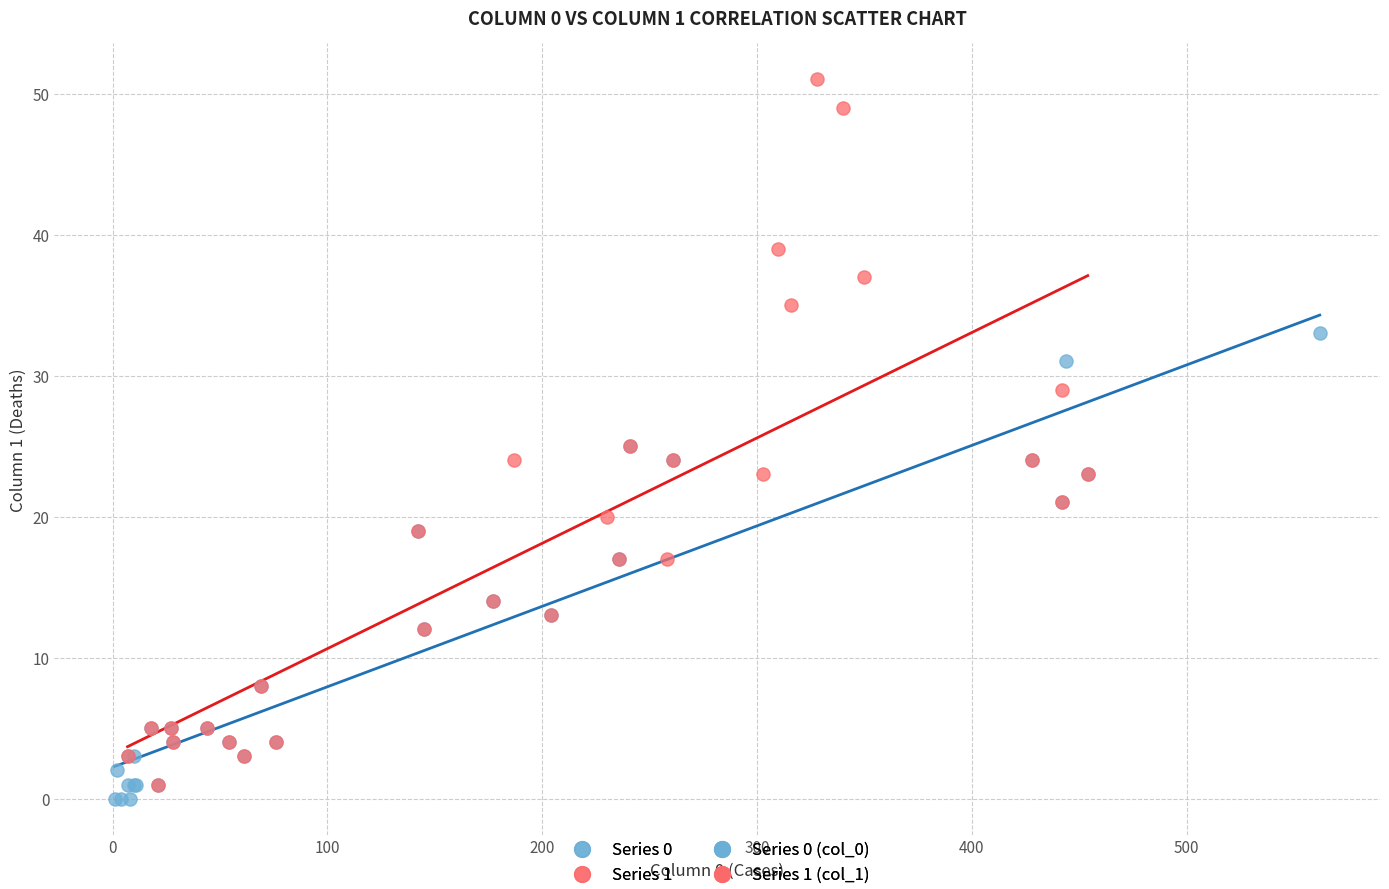

Which series contains the highest Y value?

Series 1